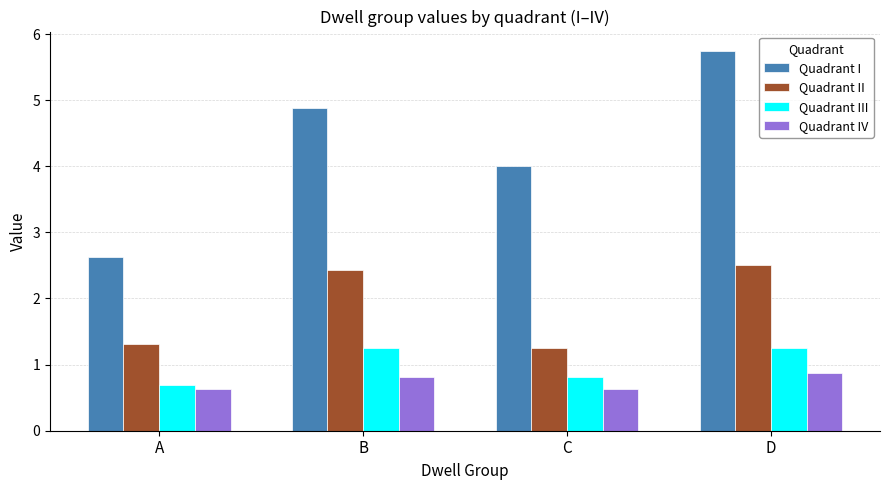

What is the minimum value for Quadrant III?

0.7